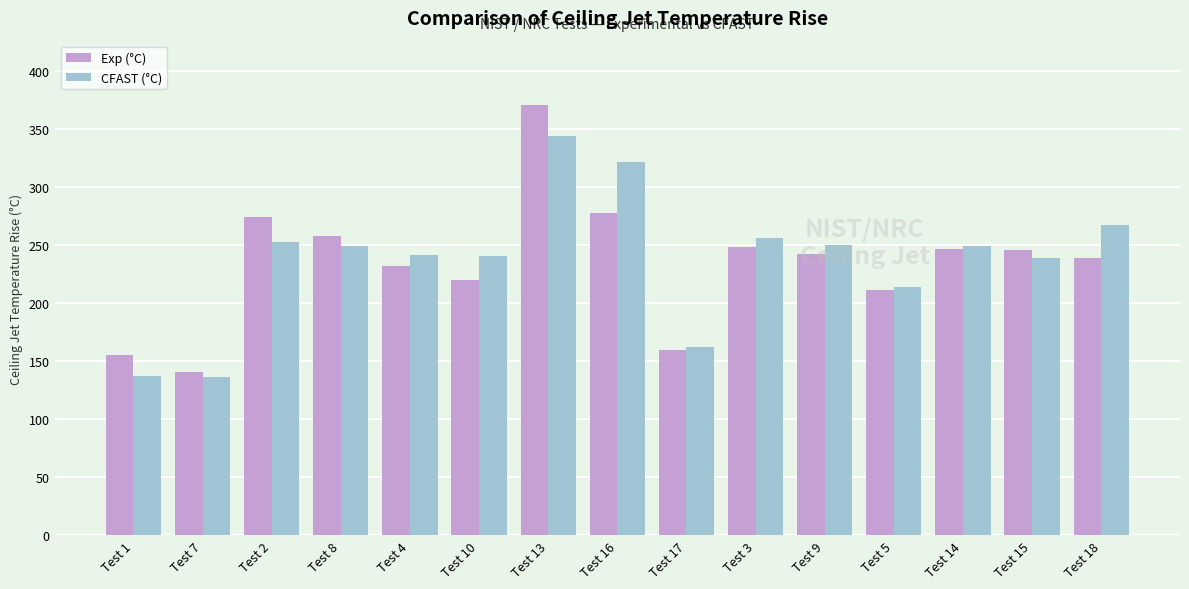

Read the Exp (°C) value at Test 10.

220.0